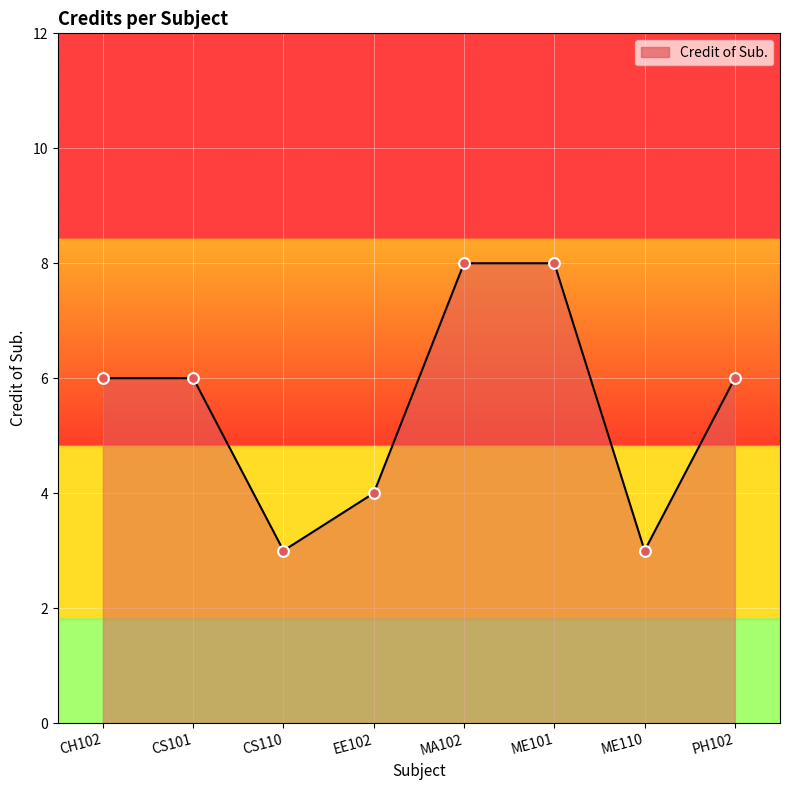

What is the change in value from CS101 to MA102?

+2